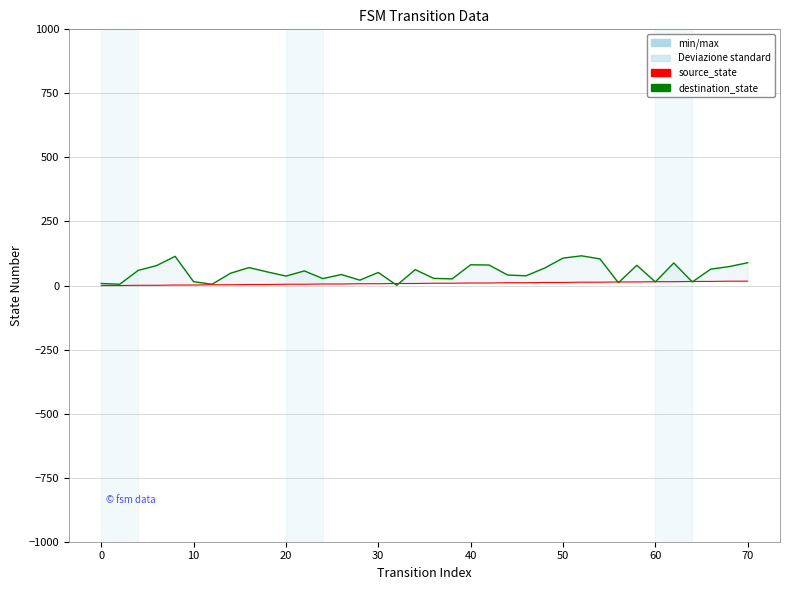

What is the difference between the maximum and second lowest values in the destination_state series?

111